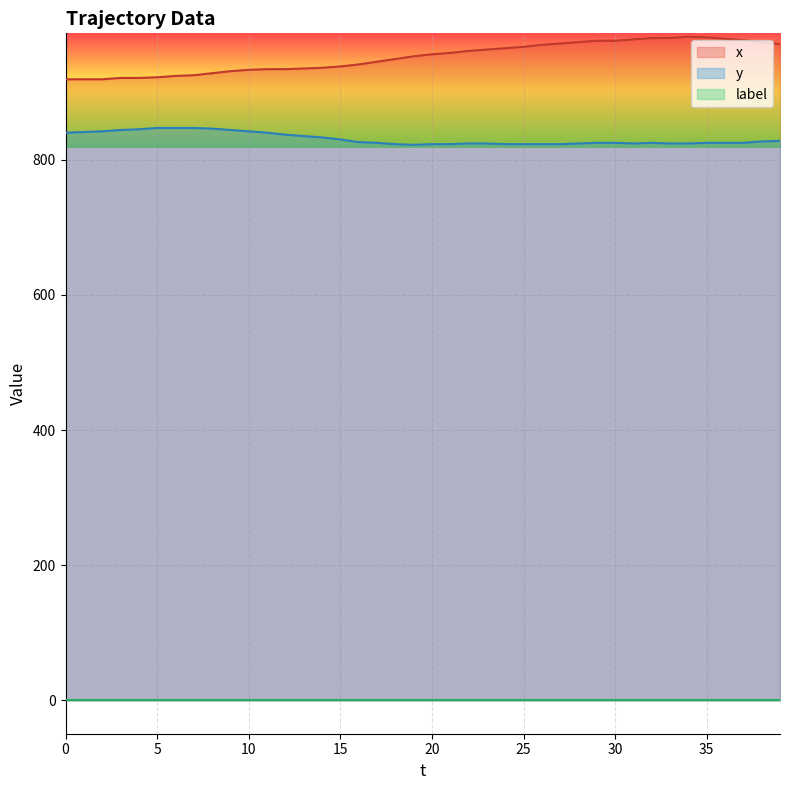

True or false: y has more than 1 points higher than both neighbors.

False